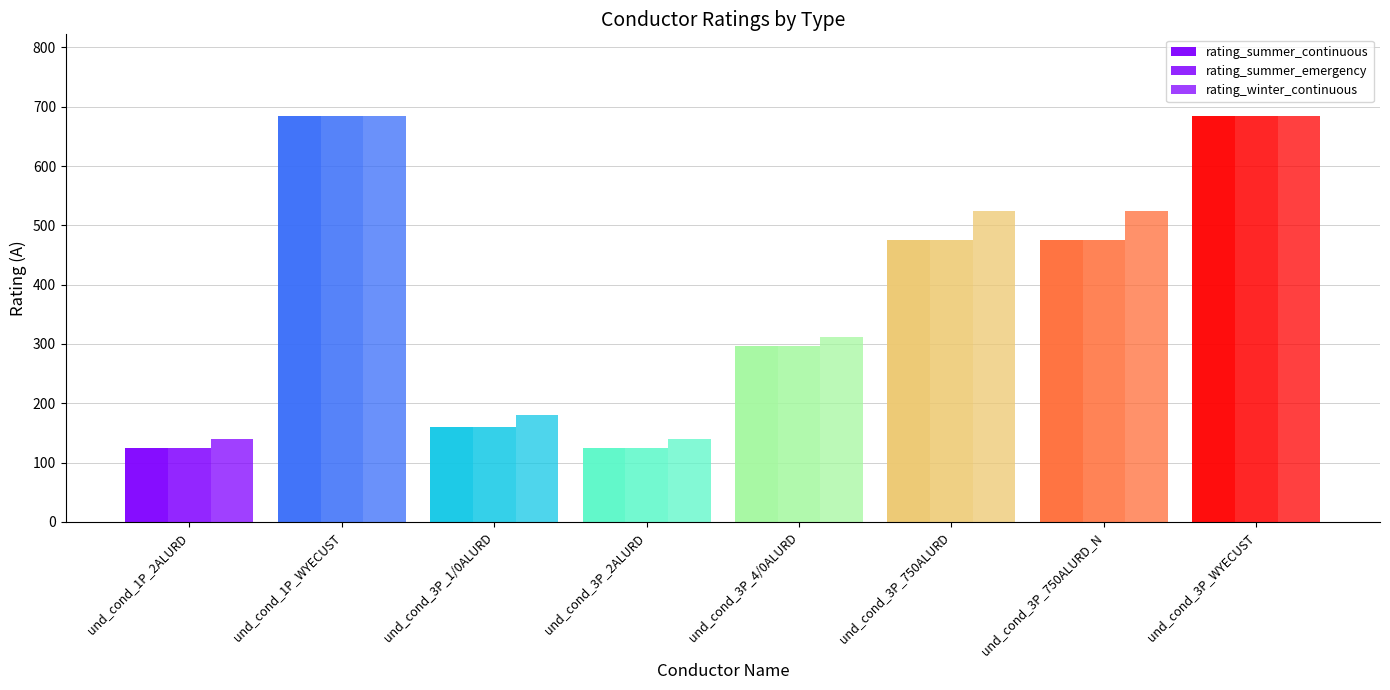

True or false: rating_winter_continuous has a value of 112 at und_cond_3P_4/0ALURD.

False